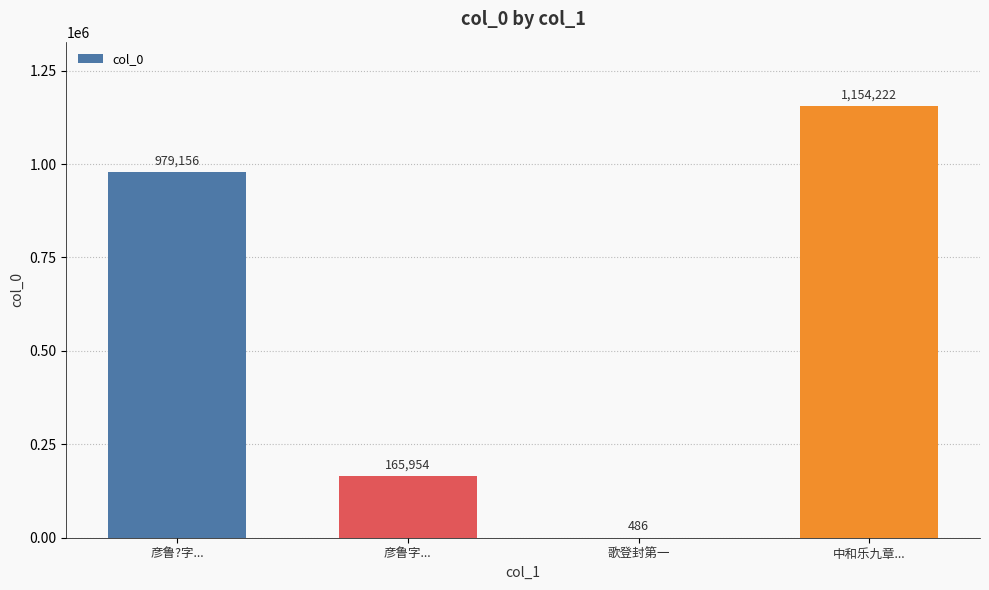

Which label corresponds to the largest value in the chart?

中和乐九章...